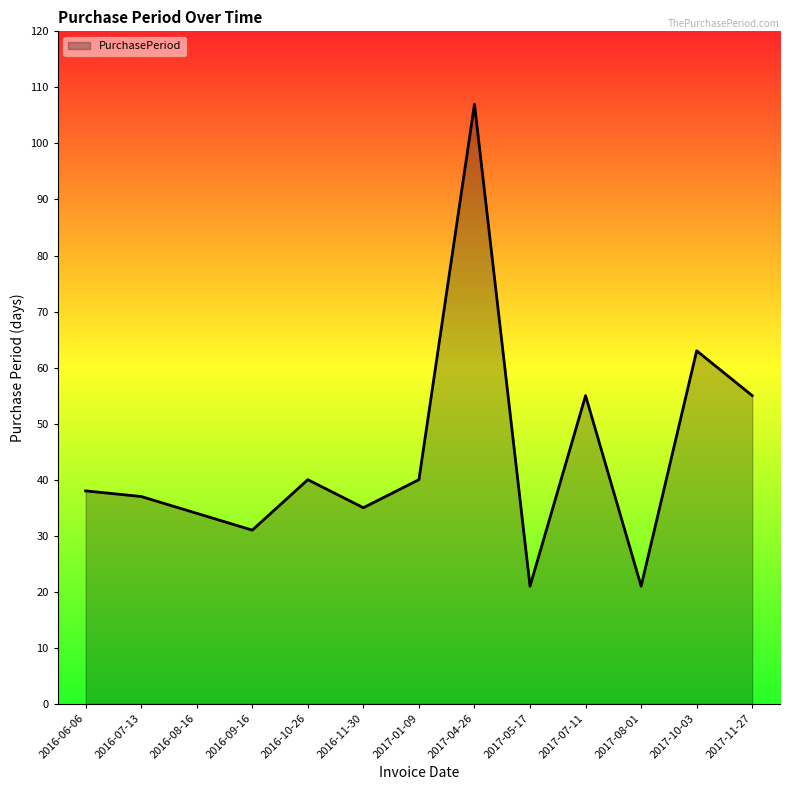

What position from the right is 2017-07-11?

4